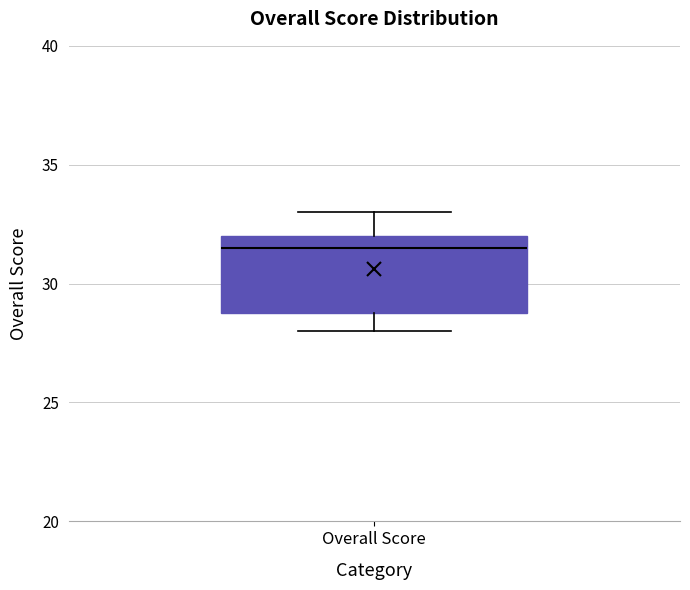

Transcribe this box plot: give where the median line is, the range the box spans, and where the two whiskers end, as read against the y-axis. The values are not printed on the chart, so give them approximately, as read against the axis.

median 31.5, box 29.0 to 32.0, whiskers 28.0 to 33.0